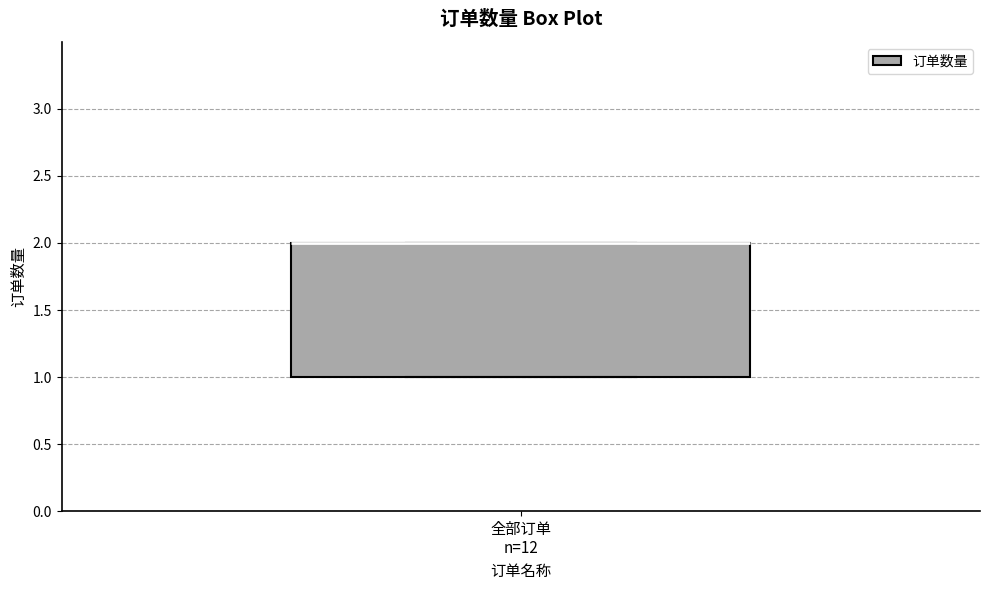

Where is the upper edge of the box for 全部订单 n=12 on the y-axis? The values are not printed on the chart, so give them approximately, as read against the axis.

2